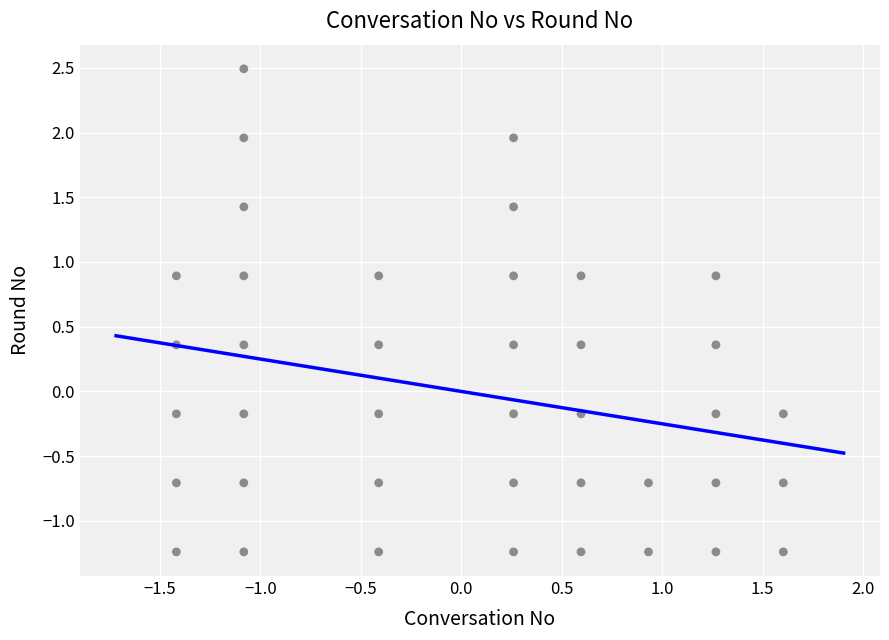

What is the range of X values (max minus min)?

3.0